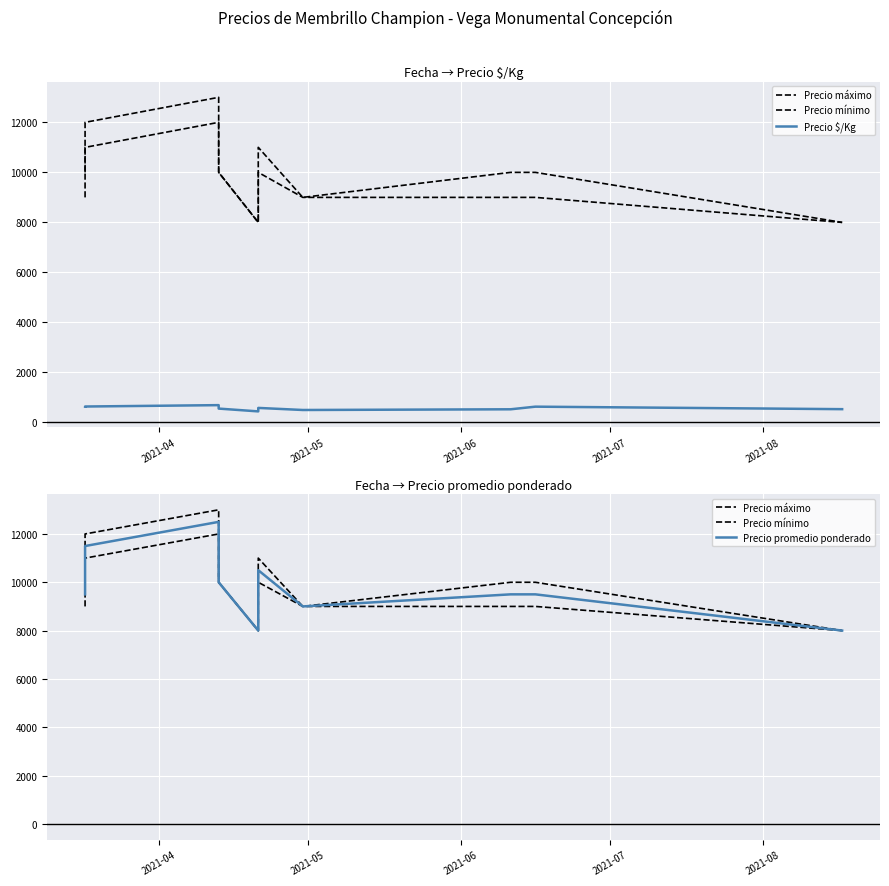

What is the lowest value of the Precio $/Kg series?

444